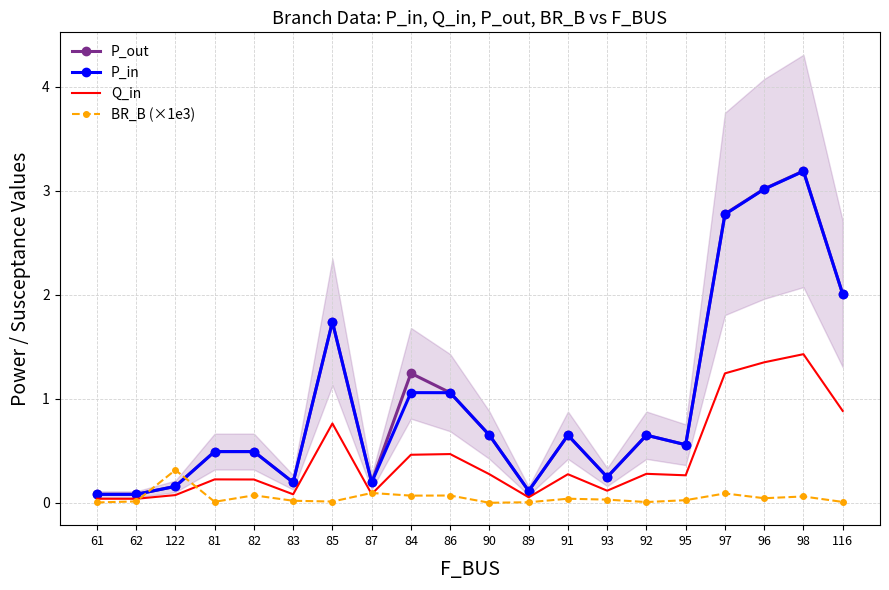

How many data points does each series have?

20